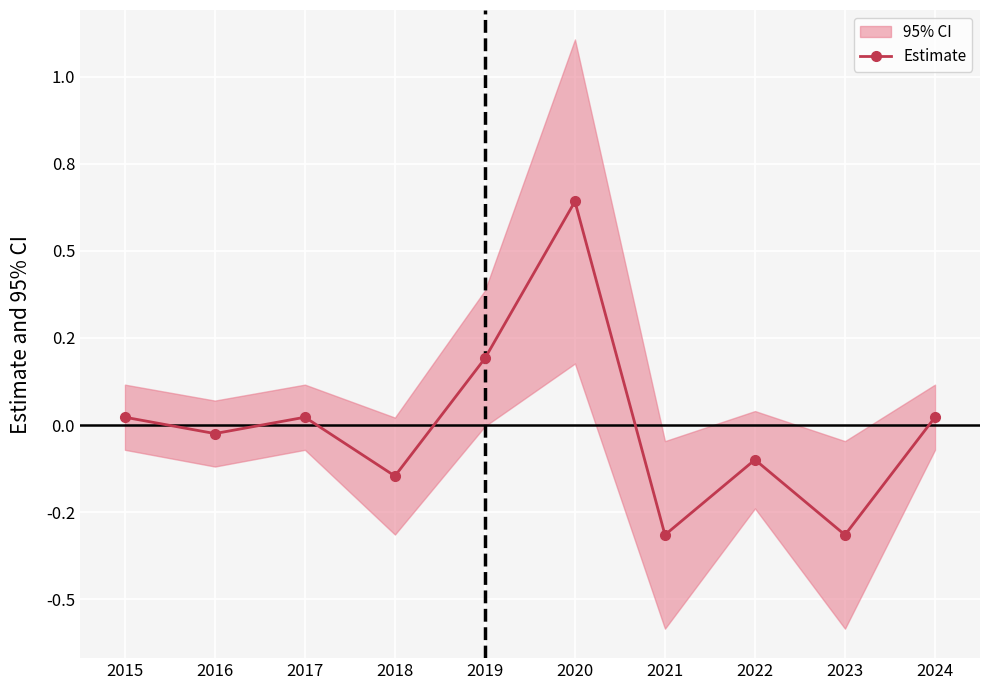

List the labels in order of value, smallest first.

2021, 2023, 2018, 2022, 2016, 2015, 2017, 2024, 2019, 2020